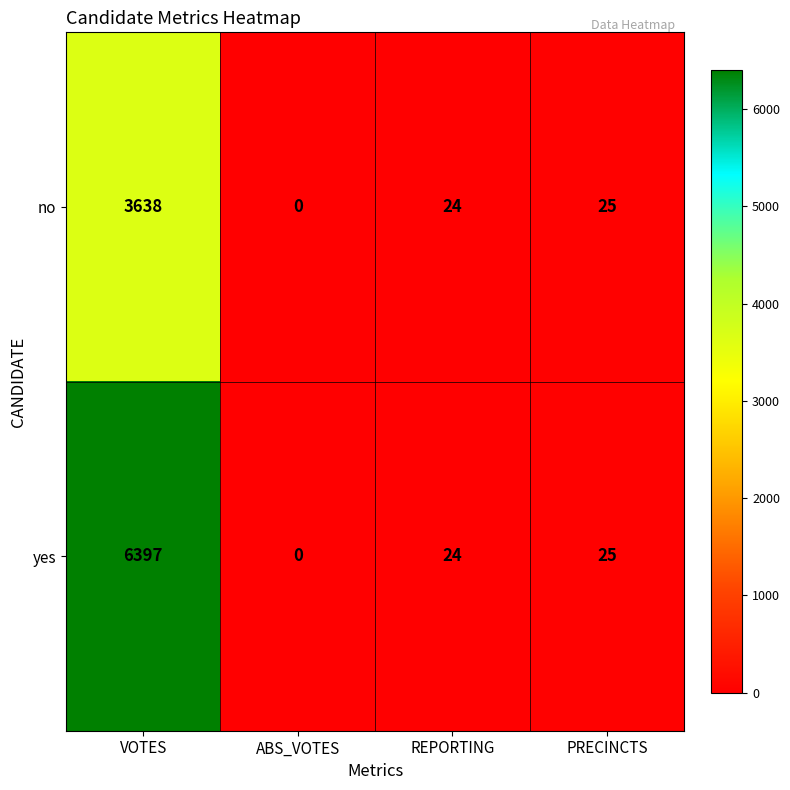

Which category has the lowest value across all series?

ABS_VOTES